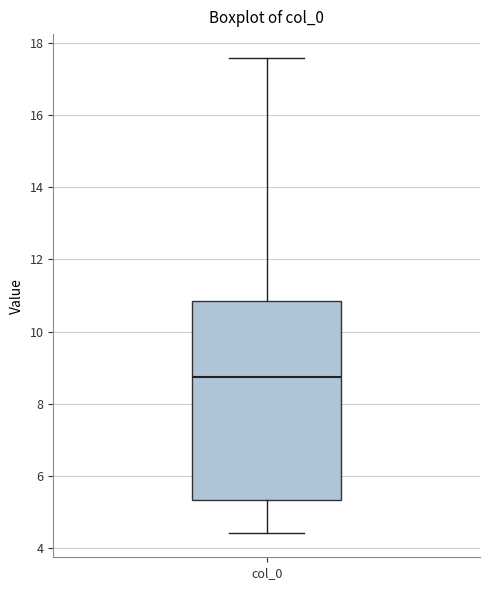

Where is the upper edge of the box for col_0 on the y-axis? The values are not printed on the chart, so give them approximately, as read against the axis.

10.8